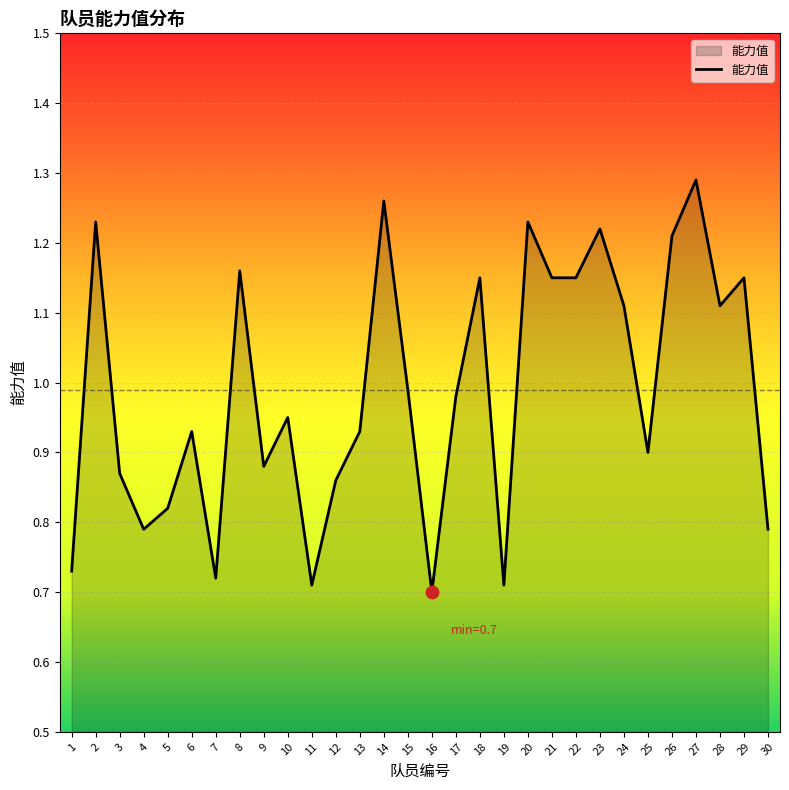

What is the change in value from 10 to 18?

+0.2